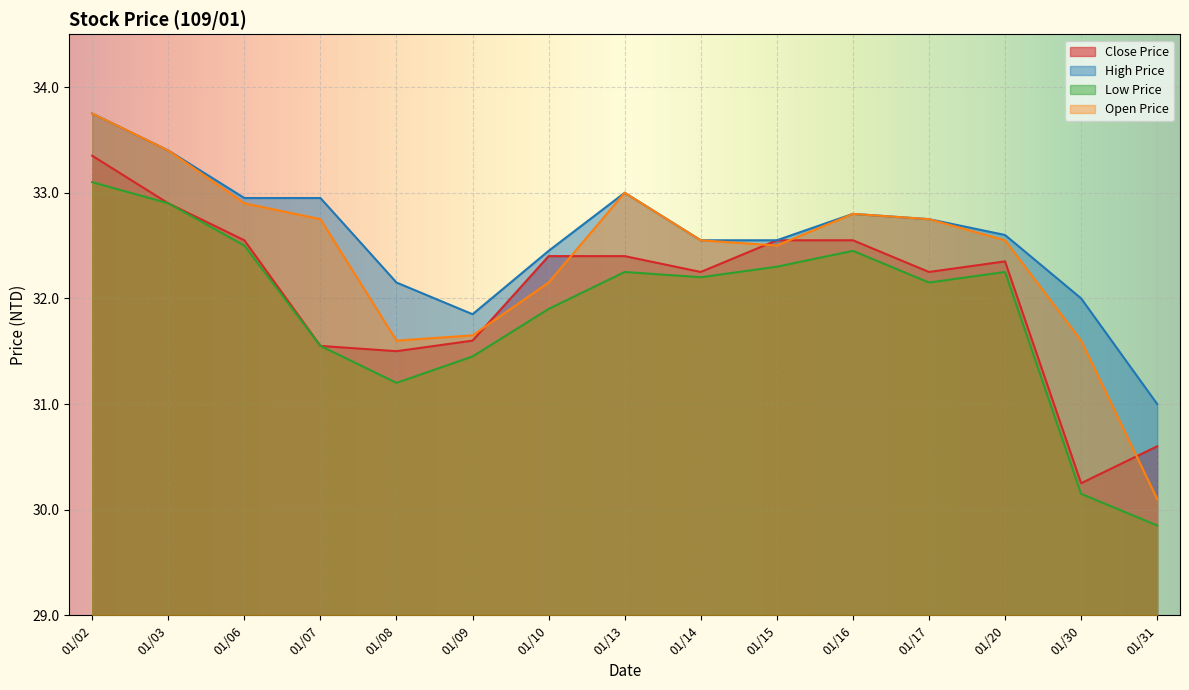

How many data points in Close Price are less than 32?

5